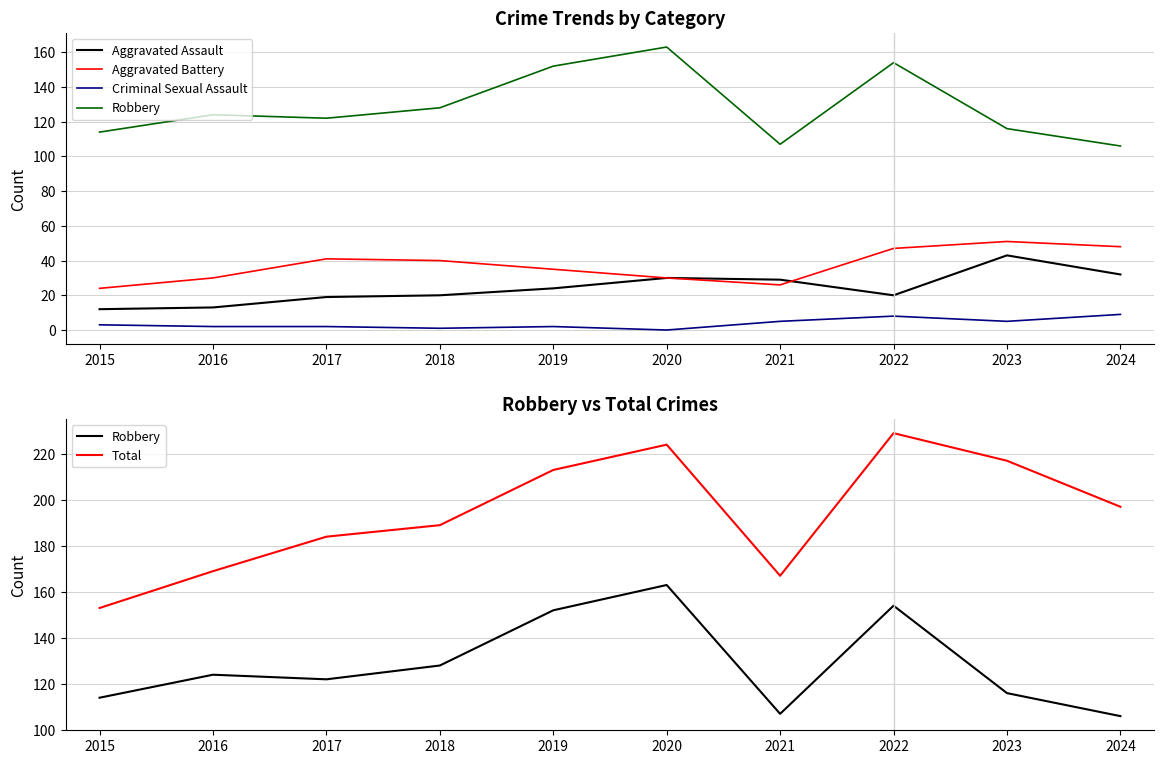

How many data points does each series have?

10